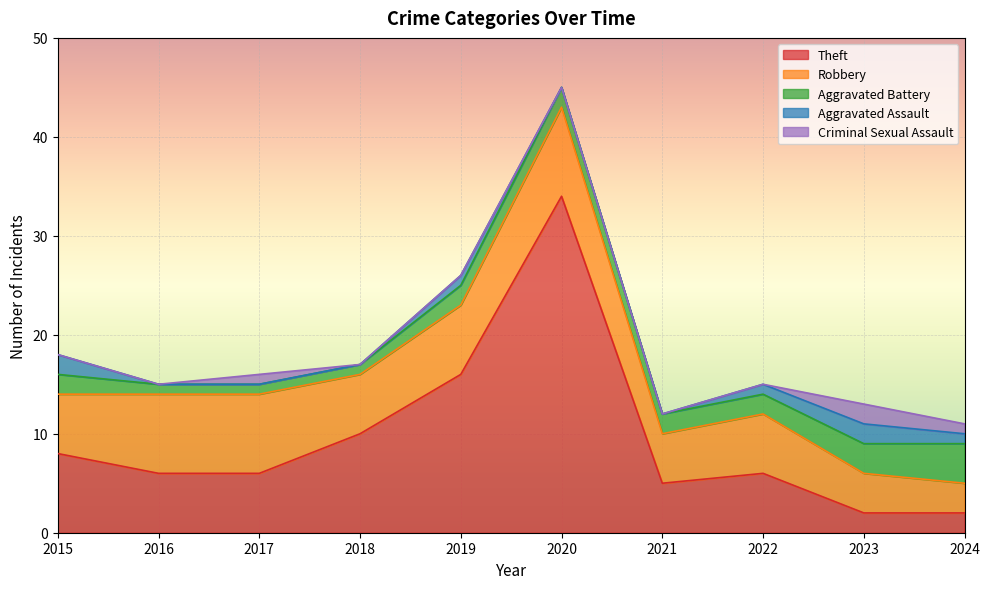

What is the difference between the maximum and minimum values in the Theft series?

32